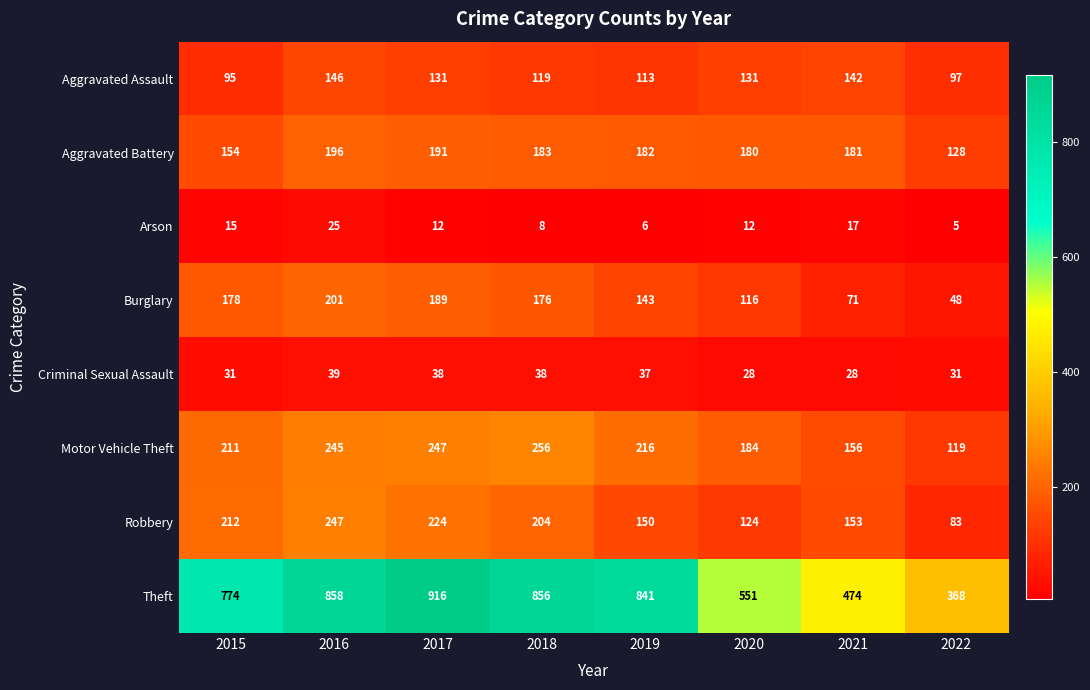

Is it true that Criminal Sexual Assault equals 24 at 2019?

False